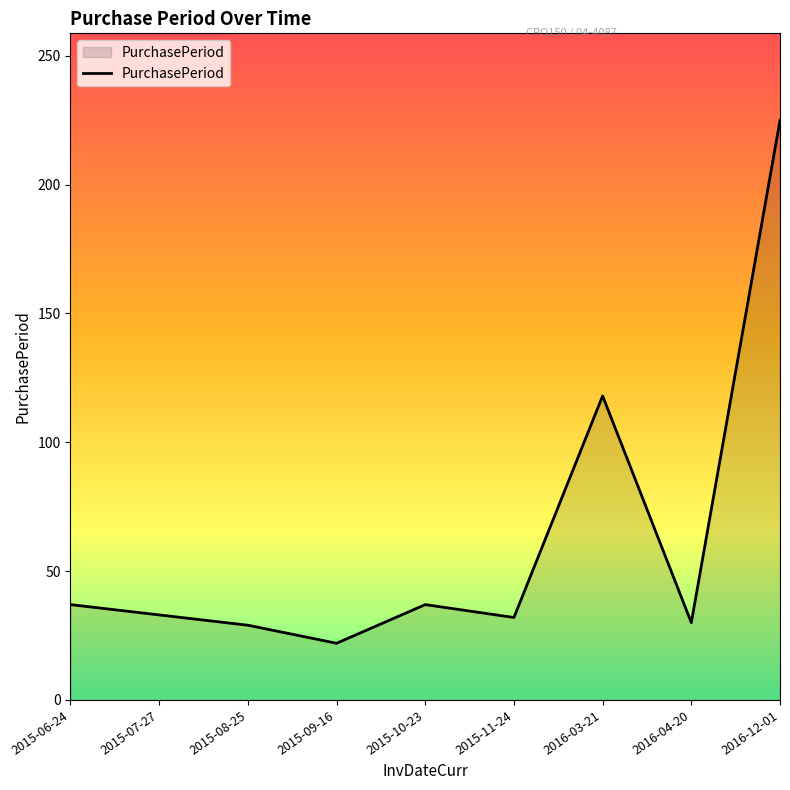

What value does the data have at 2015-06-24, to the nearest 10?

40